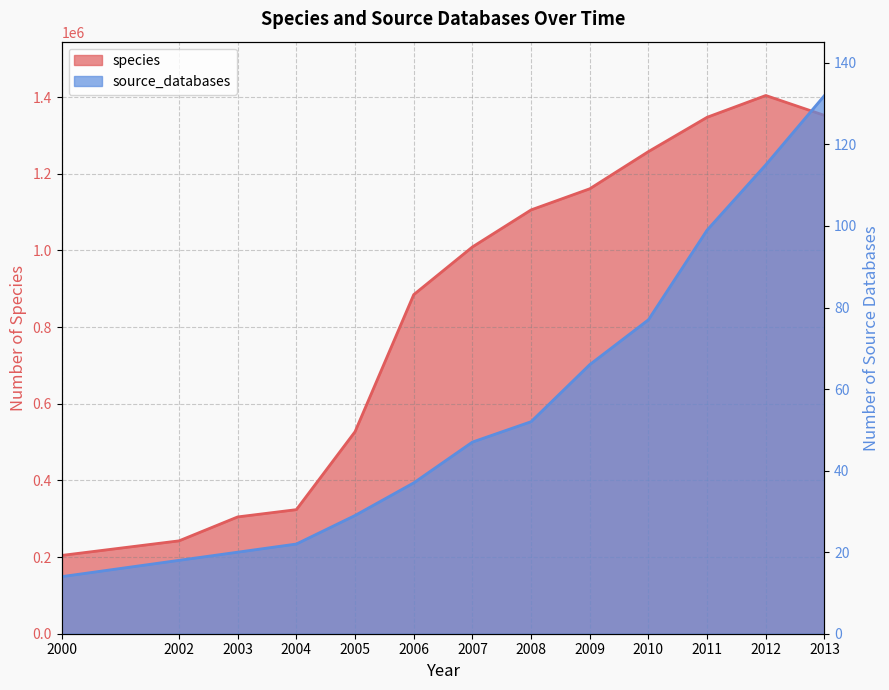

List the labels in order of species value, largest first.

2012, 2013, 2011, 2010, 2009, 2008, 2007, 2006, 2005, 2004, 2003, 2002, 2000